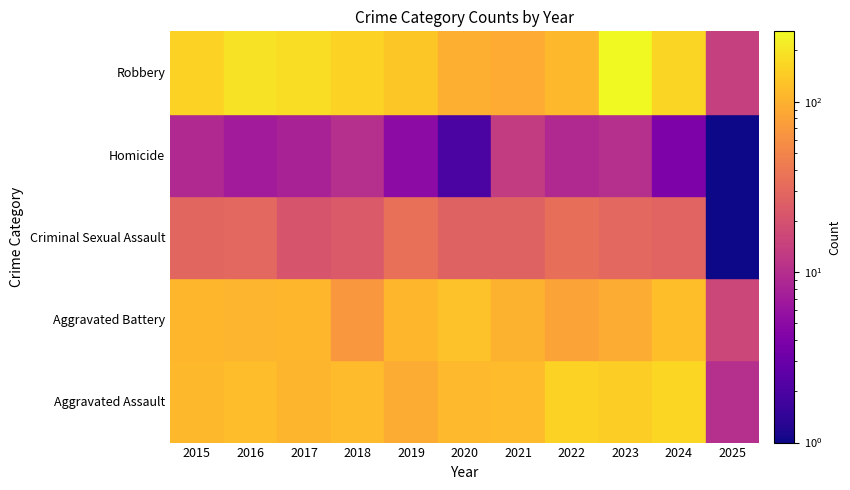

What is the difference between the Homicide values at 2023 and 2020?

8